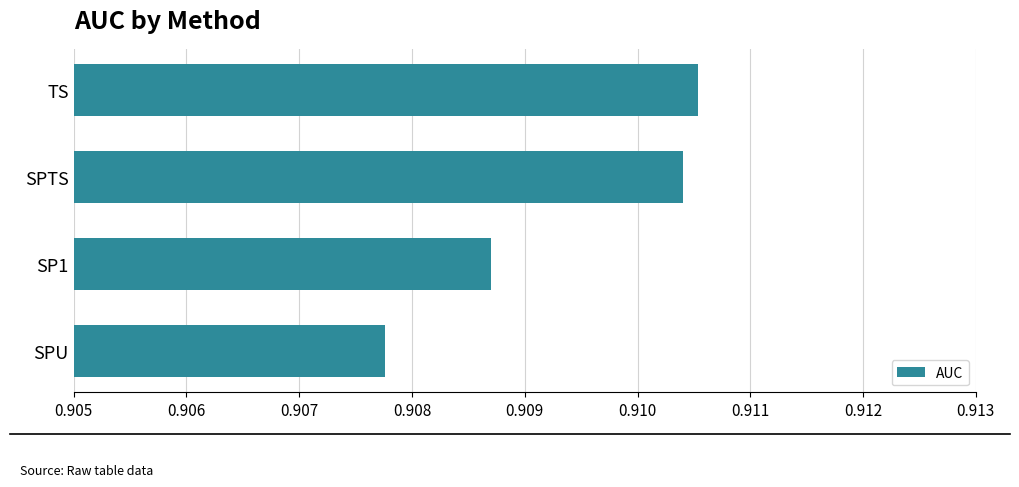

Does the chart contain stacked bars?

No